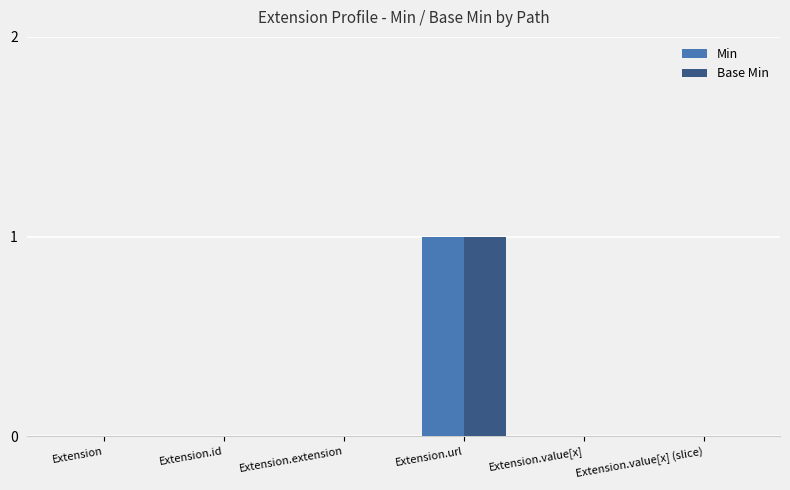

At which category does the chart reach its peak across all series?

Extension.url